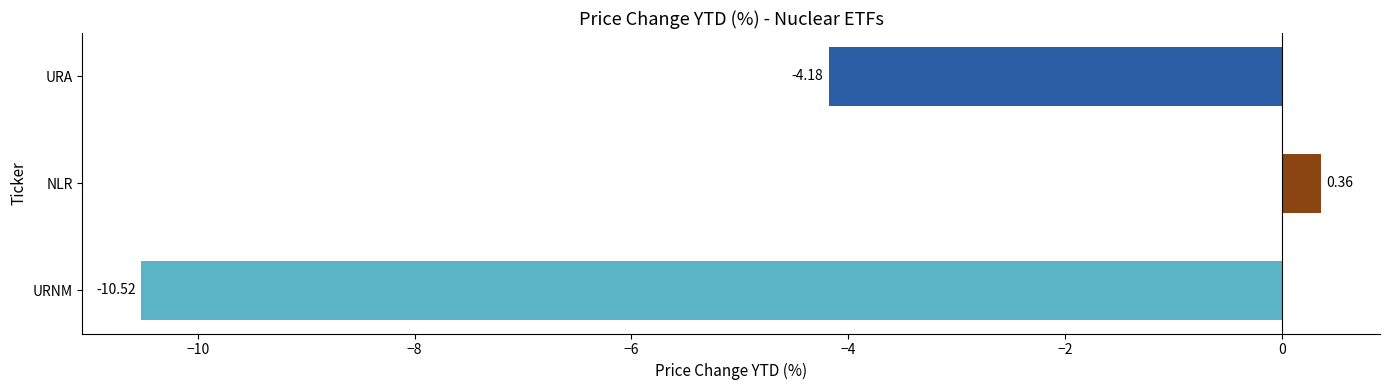

What is the change in value from NLR to URA?

-4.5